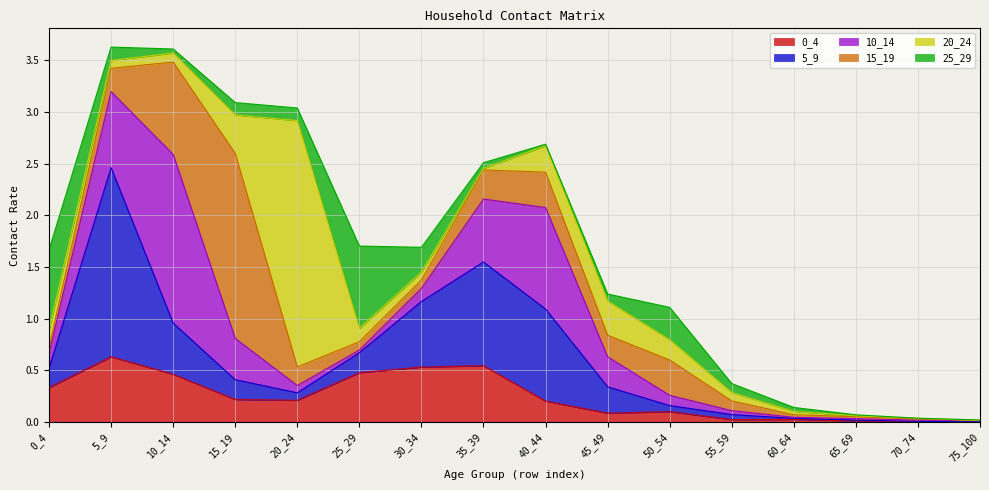

The 25_29 series shows 0.0 at 45_49. True or false?

False